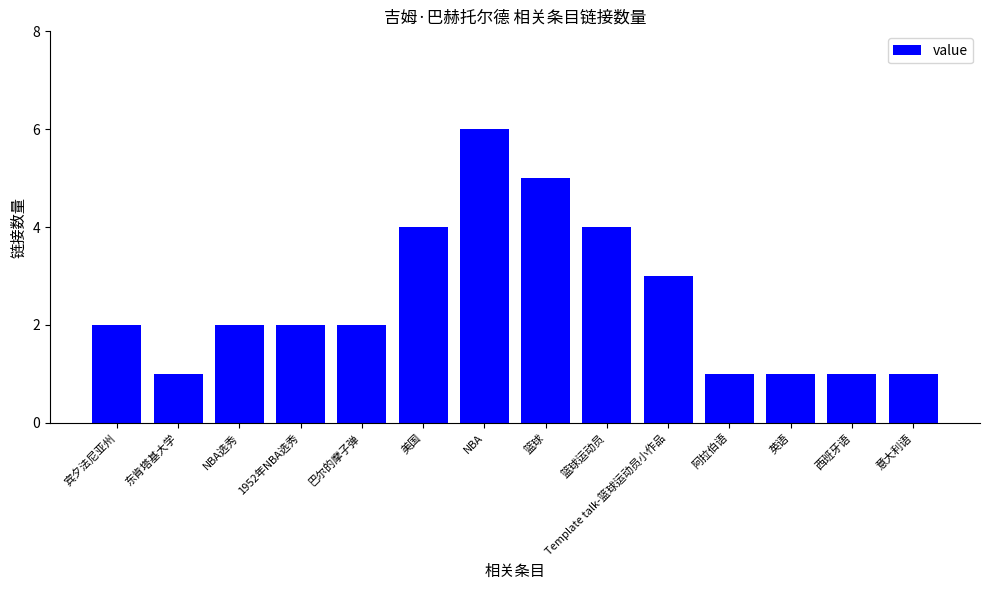

What is the difference between the values at 东肯塔基大学 and 1952年NBA选秀?

1